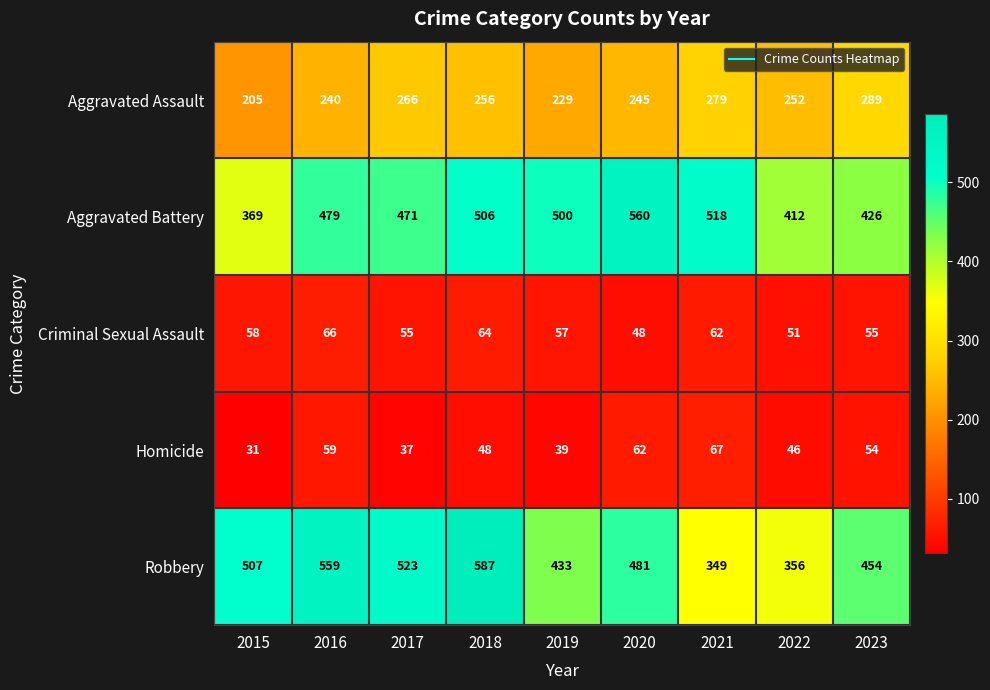

Which series has the largest range (max minus min)?

Robbery